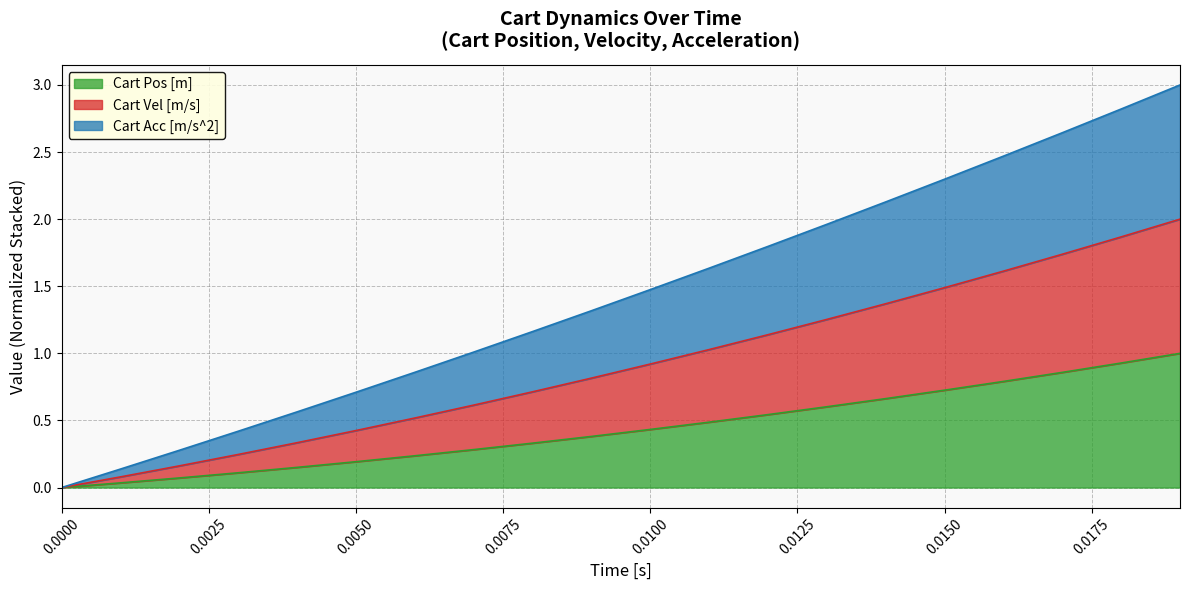

The value of Cart Pos [m] at 0.0100 is 0.2. True or false?

False